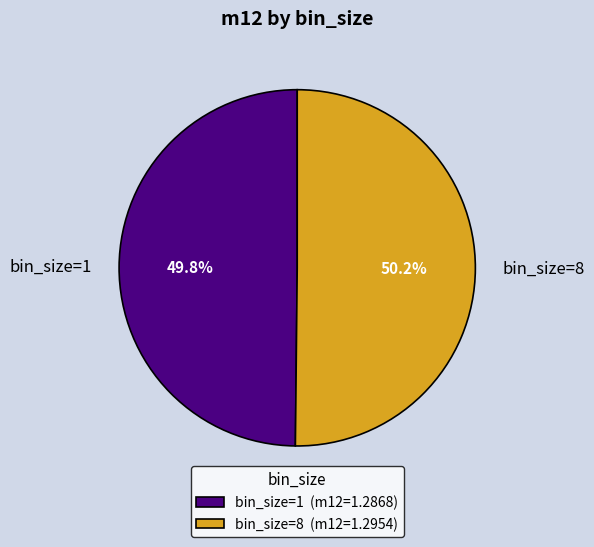

Is there any slice that represents more than half of the pie?

Yes